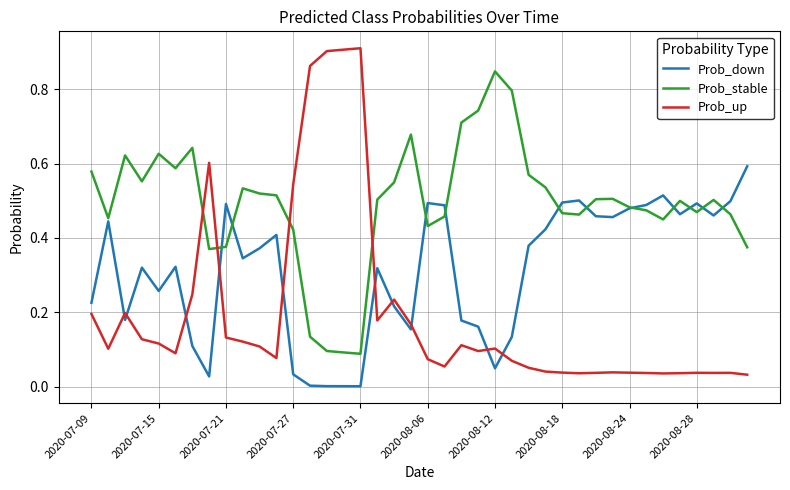

How many lines are shown in the chart?

3